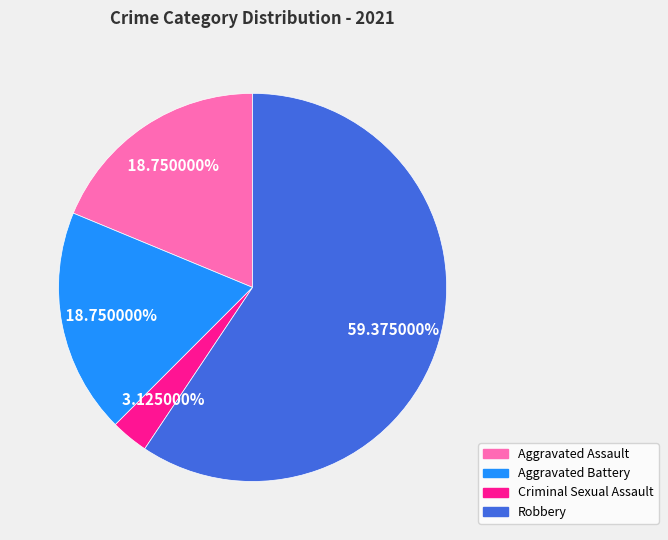

Which slice is the smallest?

Criminal Sexual Assault